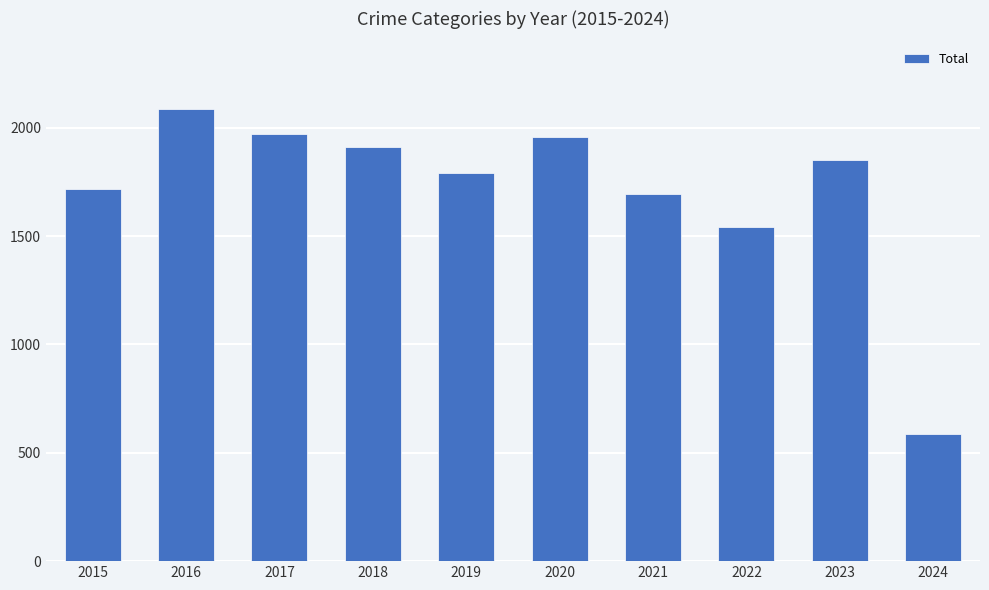

Between 2023 and 2020, which is larger?

2020